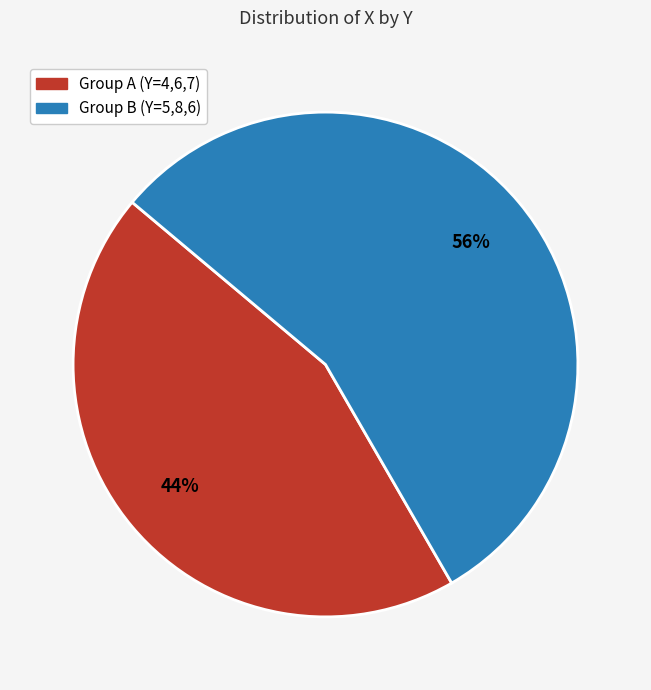

To the nearest percent, what is the average slice percentage?

50%